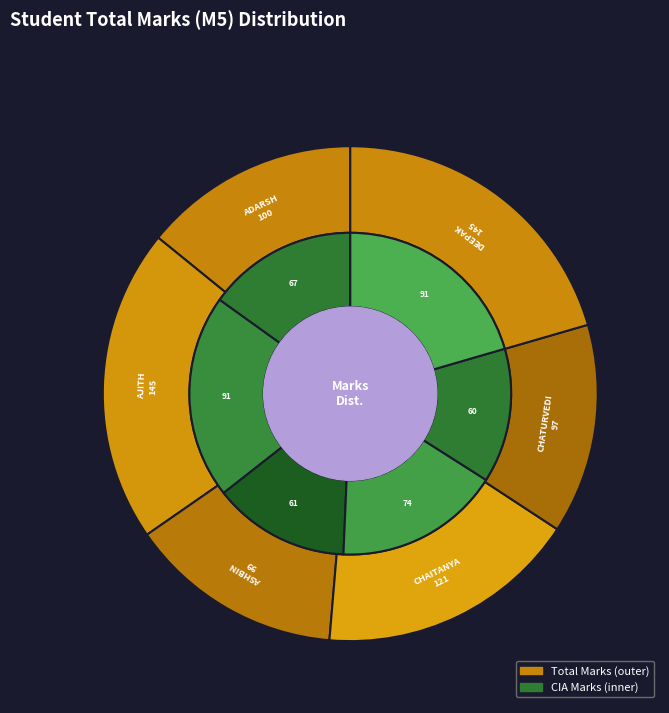

Count the number of slices in the pie.

6